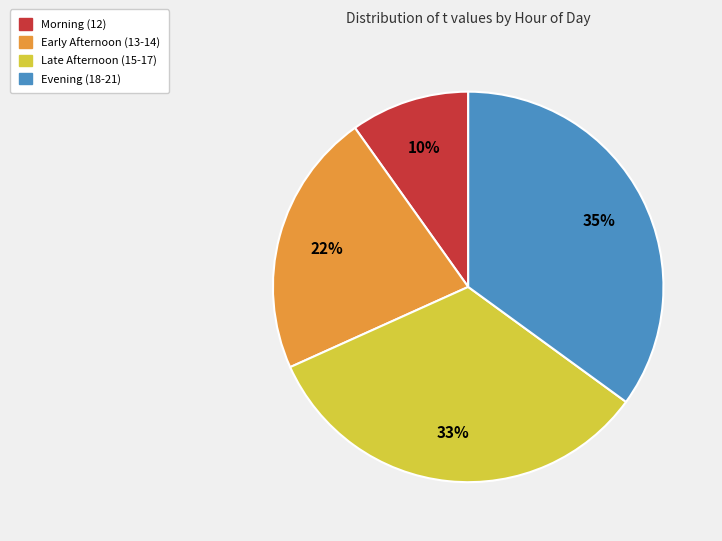

Does any single category account for the majority?

No